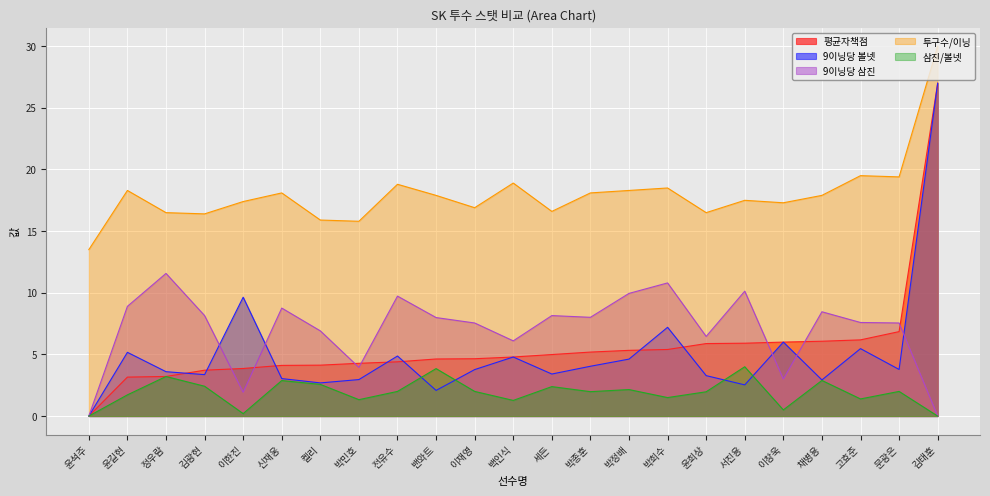

What is the greatest value displayed?

30.0